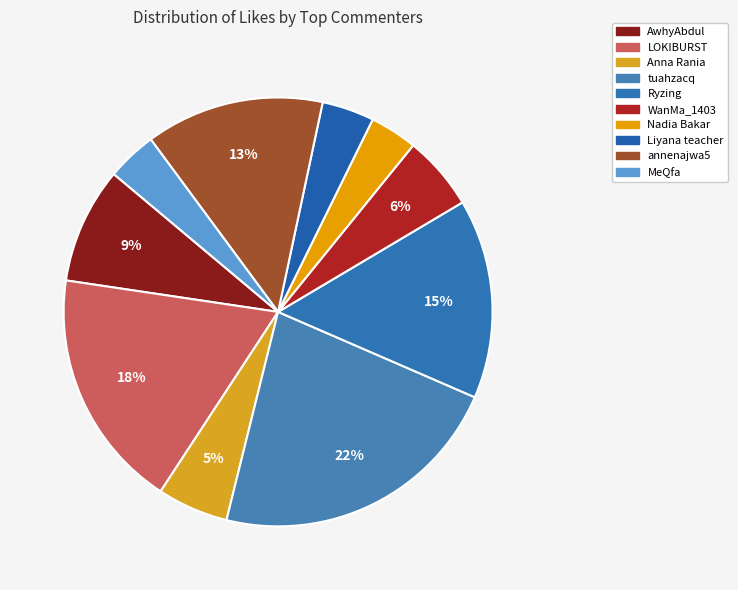

Count the number of slices in the pie.

10